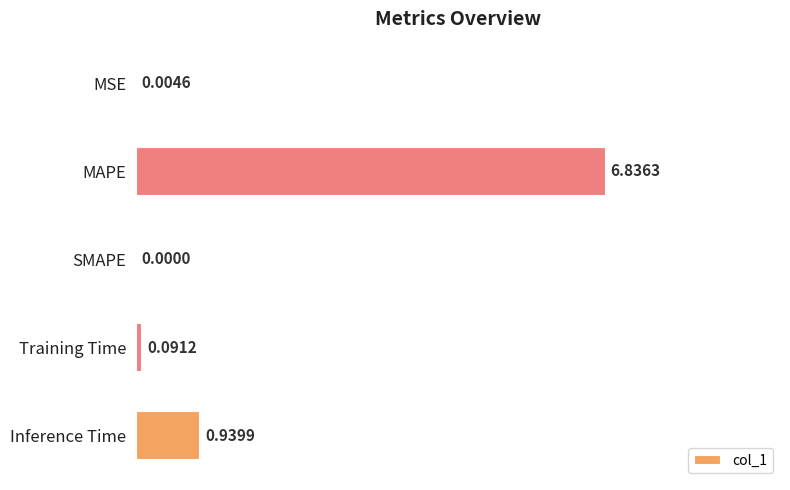

Where is the data nearest to the value 3?

Inference Time